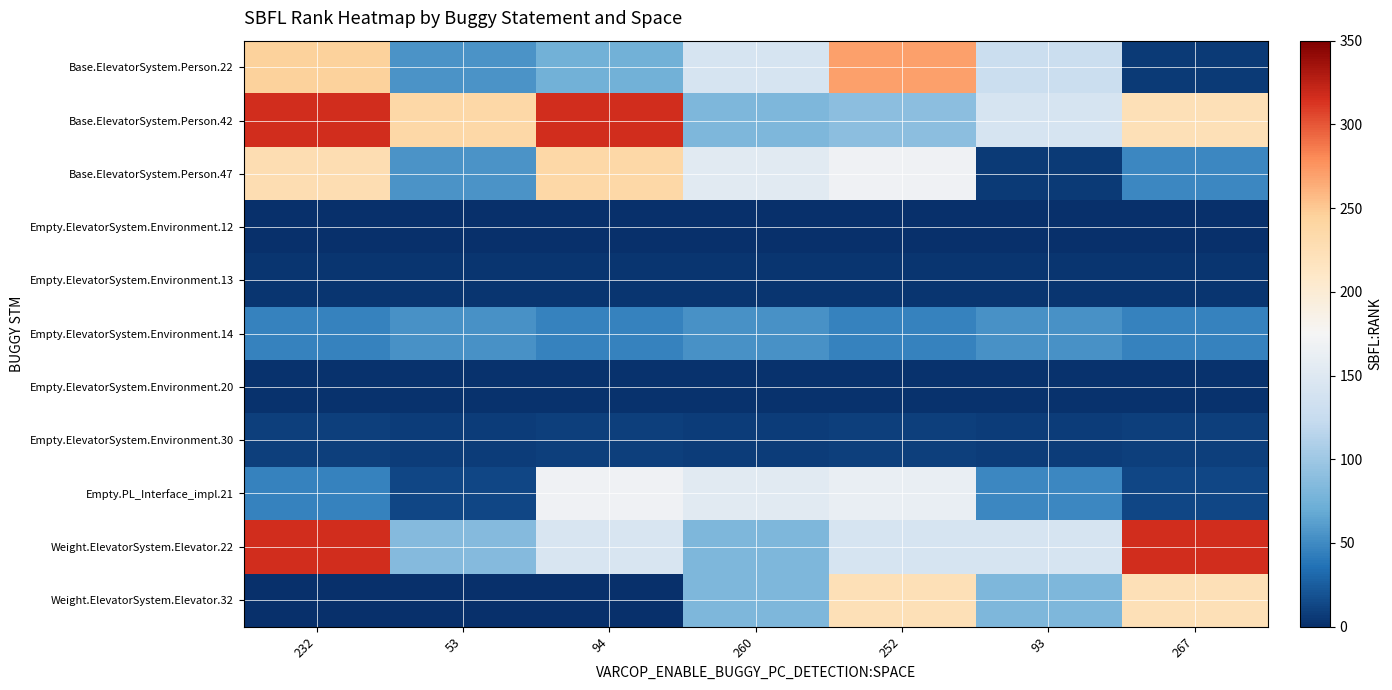

At which category is the sum across all series the highest?

232